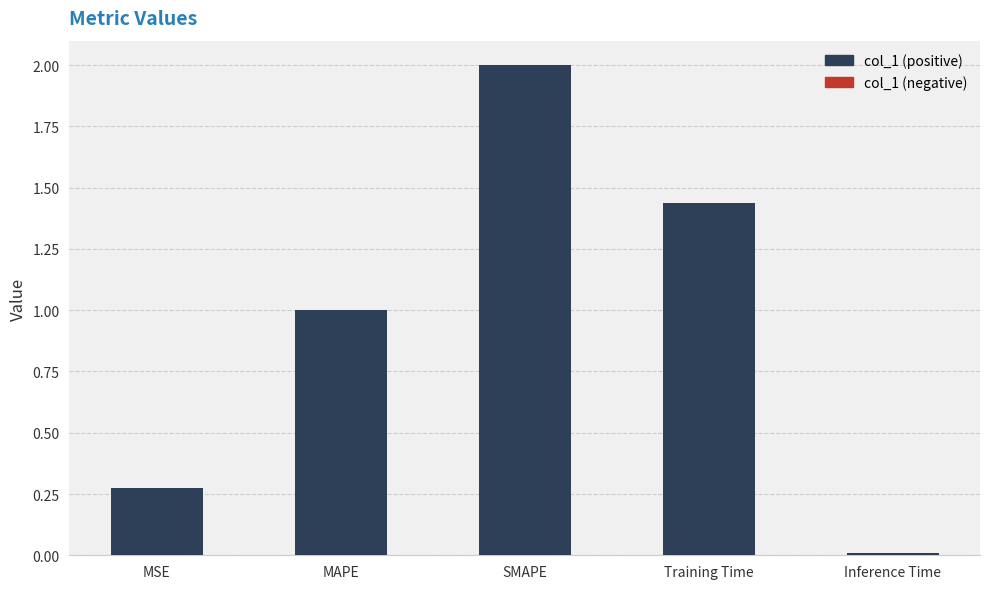

Where does the data first go above 1?

MAPE